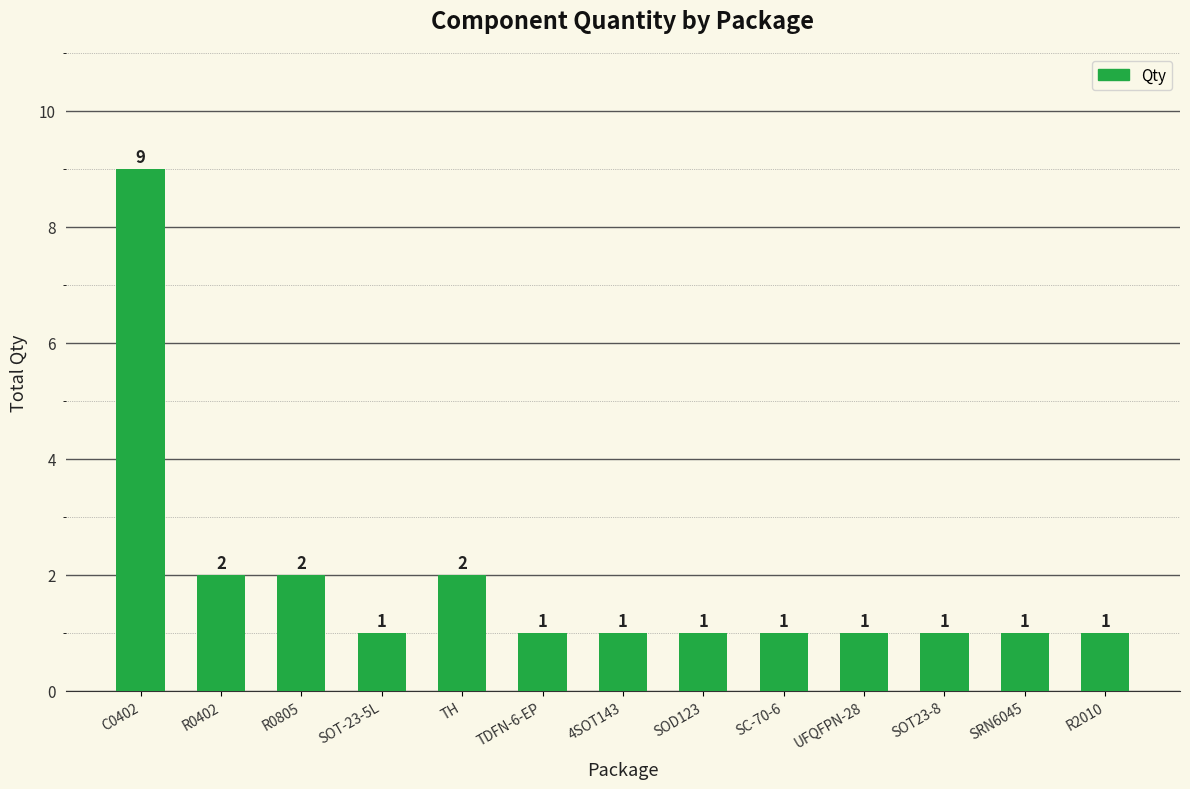

Between 4SOT143 and R0402, which is larger?

R0402